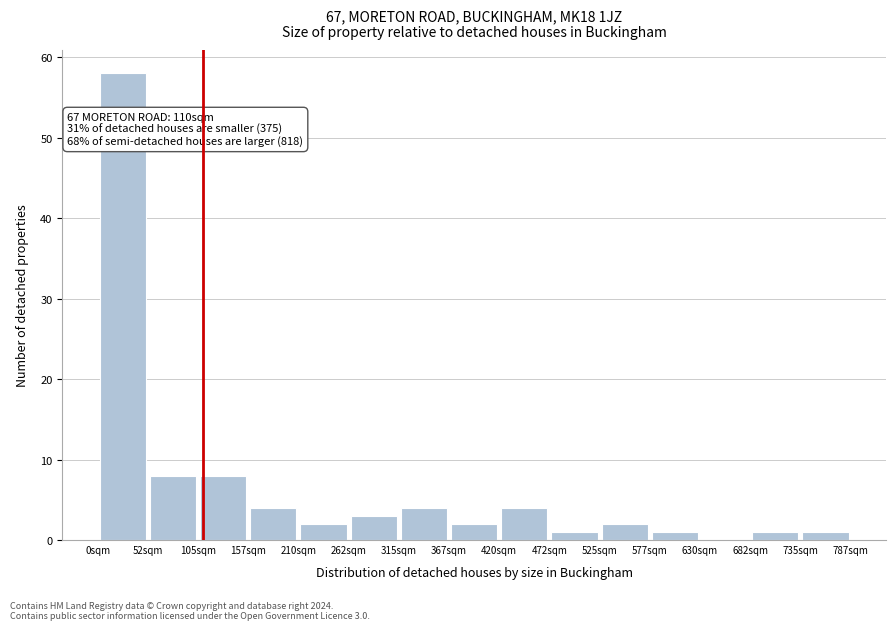

Which range on the x-axis has the tallest bar?

0 to 50